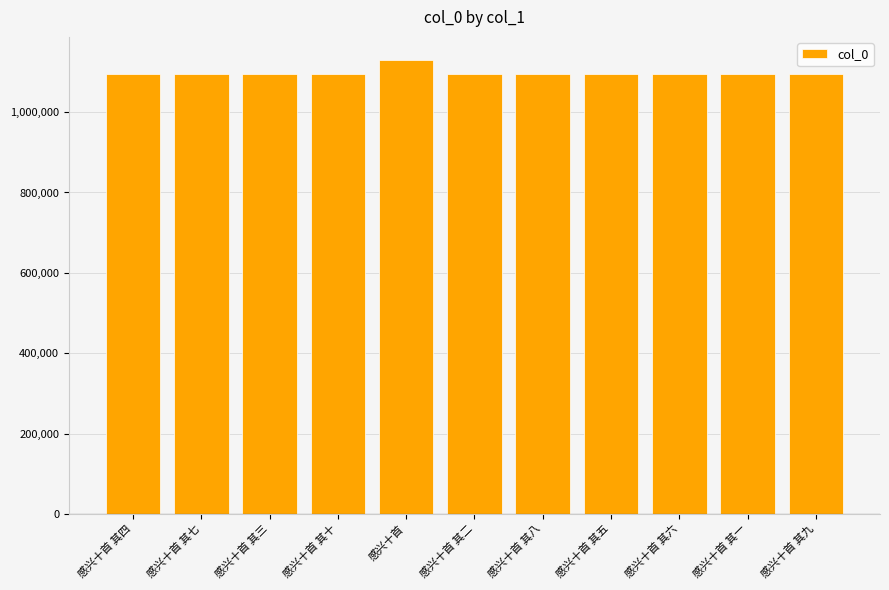

How many bars are there in total?

11